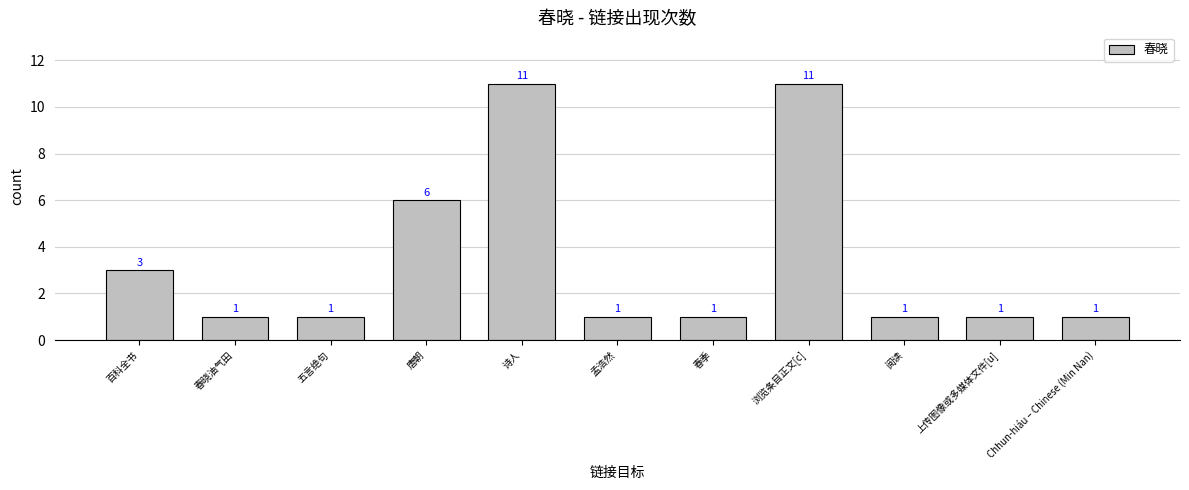

What is the minimum value shown in the chart?

1